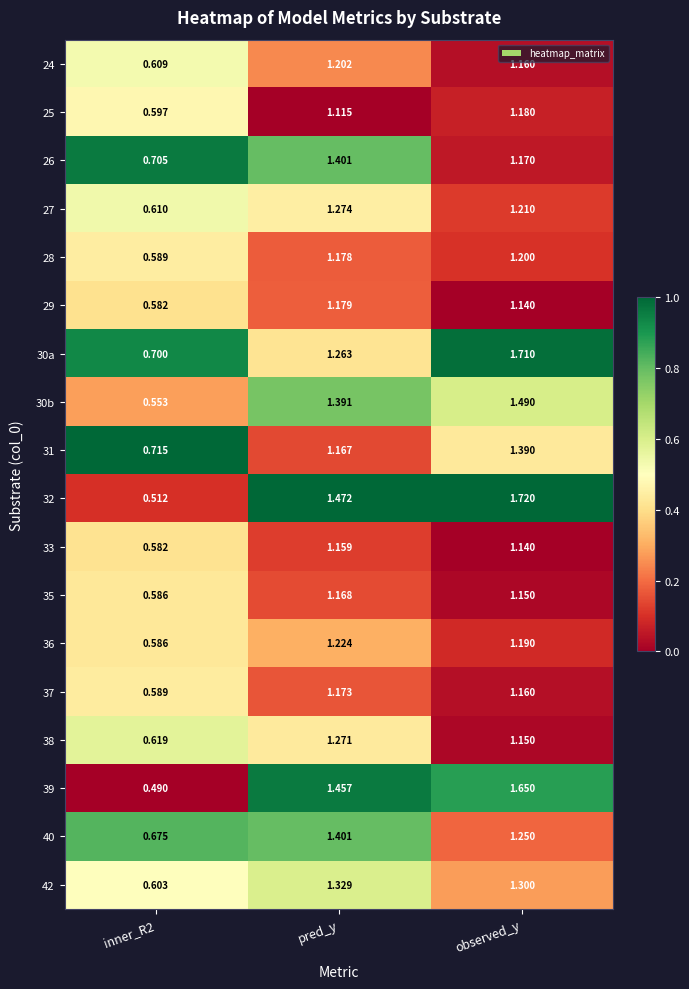

At which category is the sum across all series the highest?

observed_y